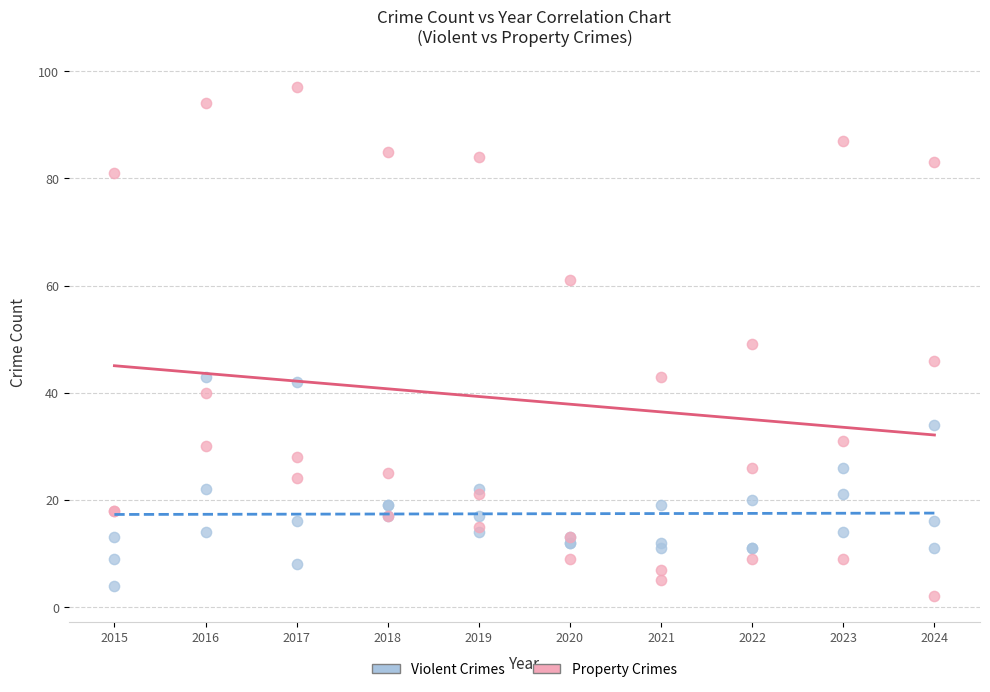

Which series has the widest spread of Y values?

Property Crimes